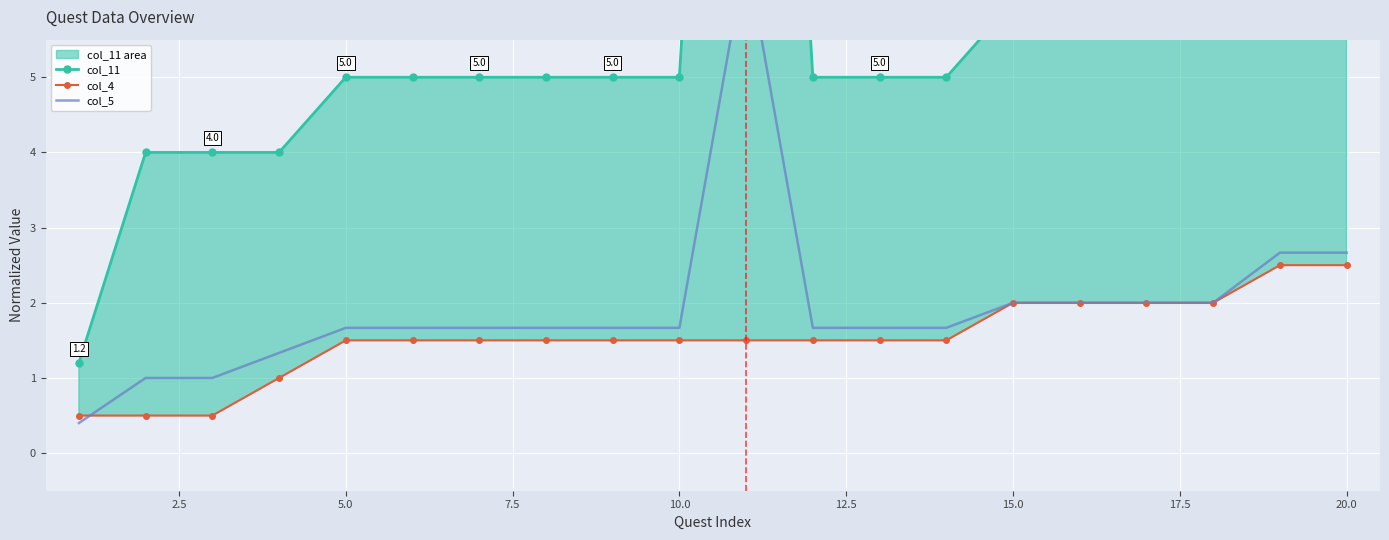

How many distinct data groups are displayed?

3